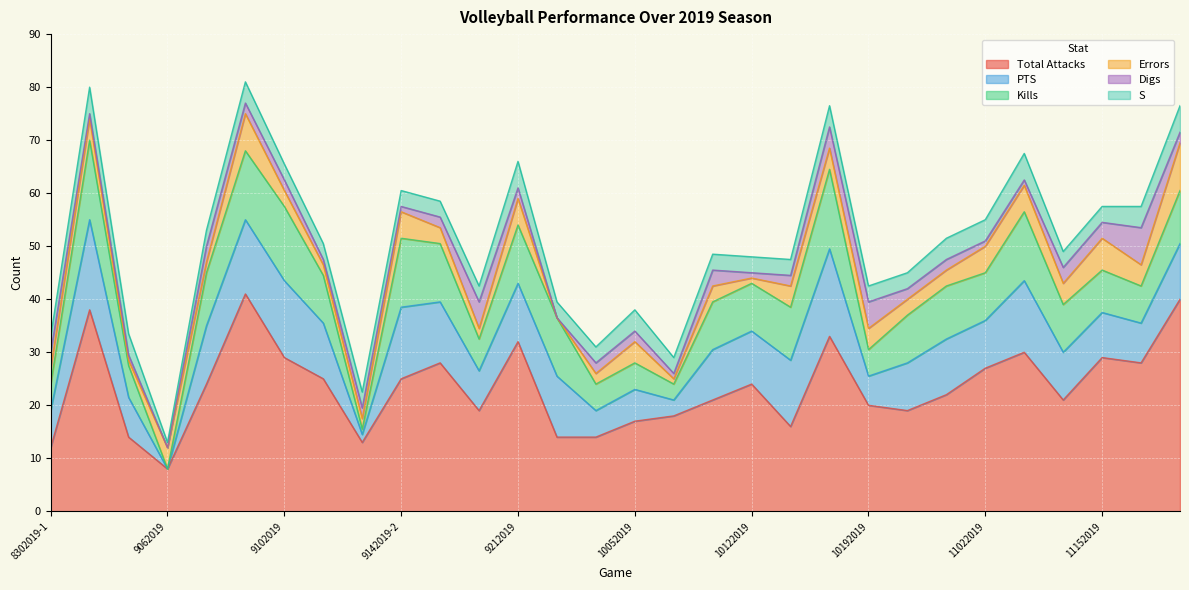

The Errors series shows 4.0 at 8302019-2. True or false?

True